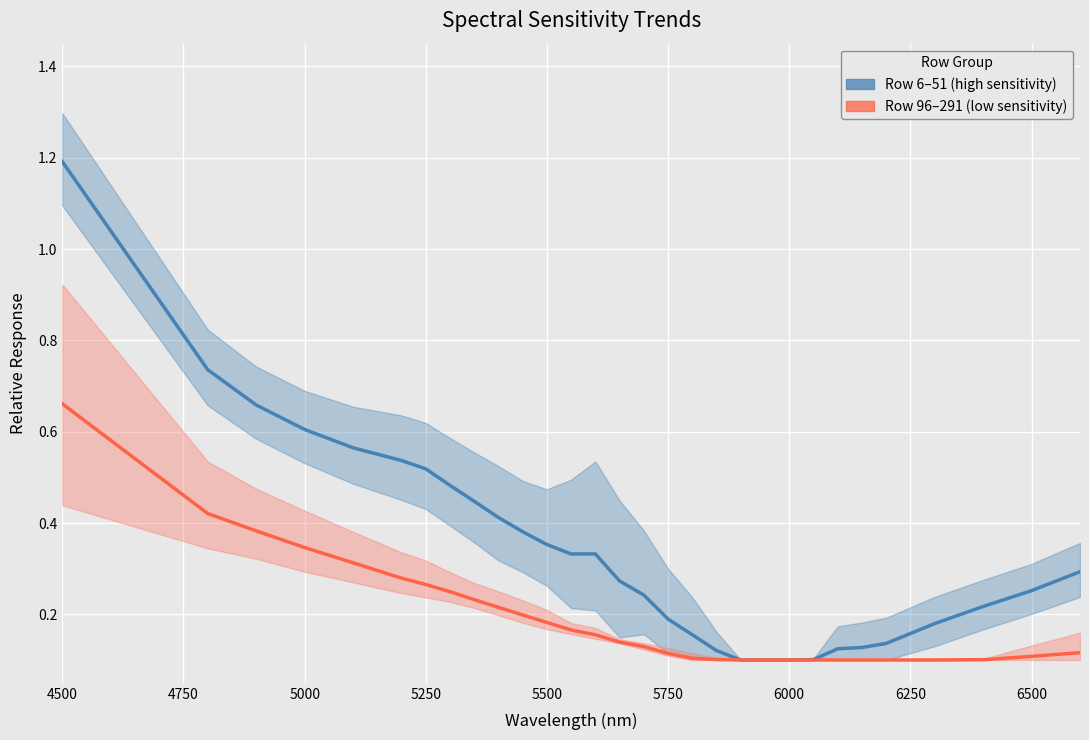

How many categories are shown in the chart?

30